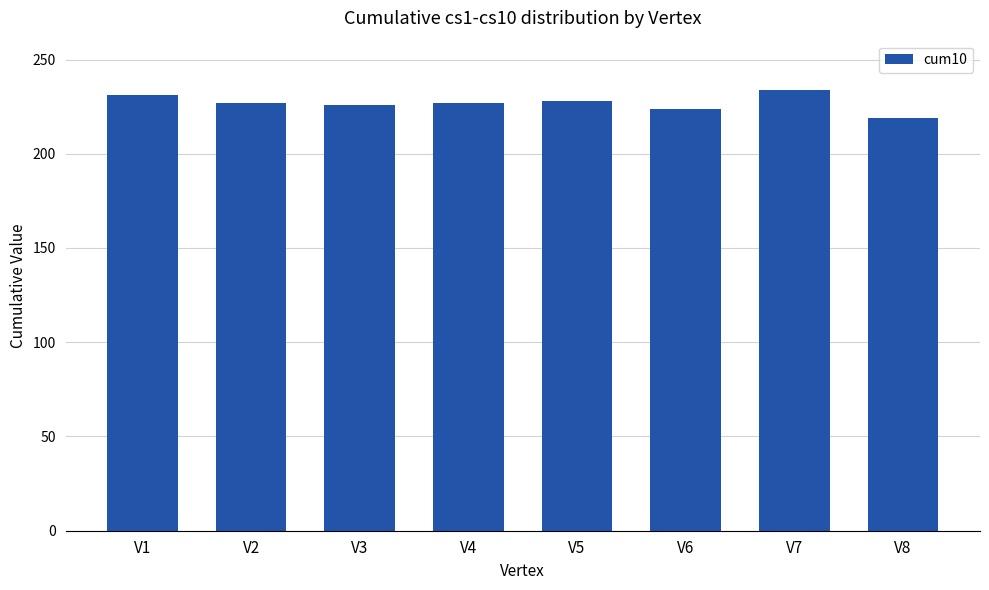

What is the value of the 8th bar from the left?

219